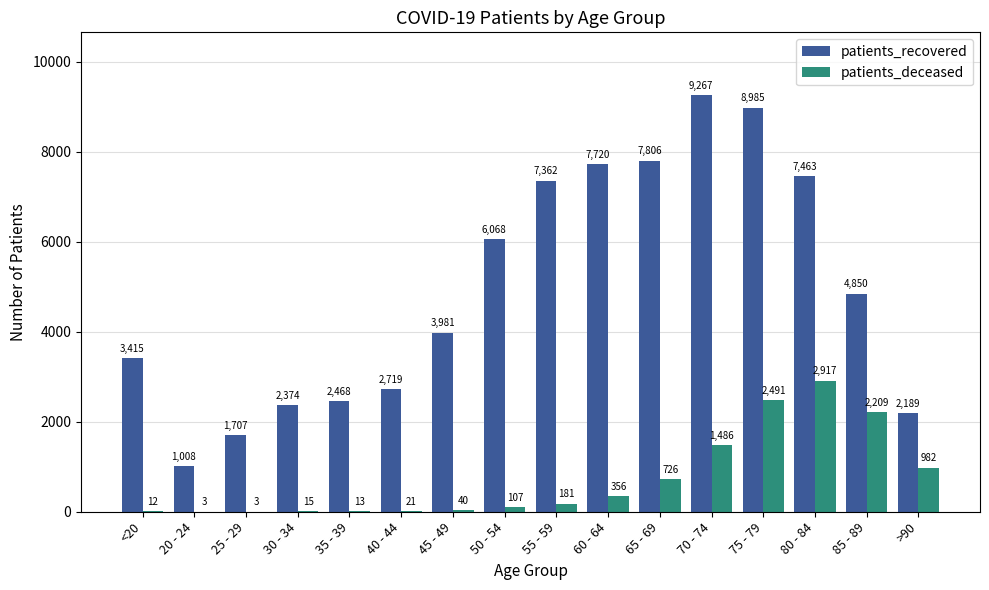

Count the number of data series in this chart.

2